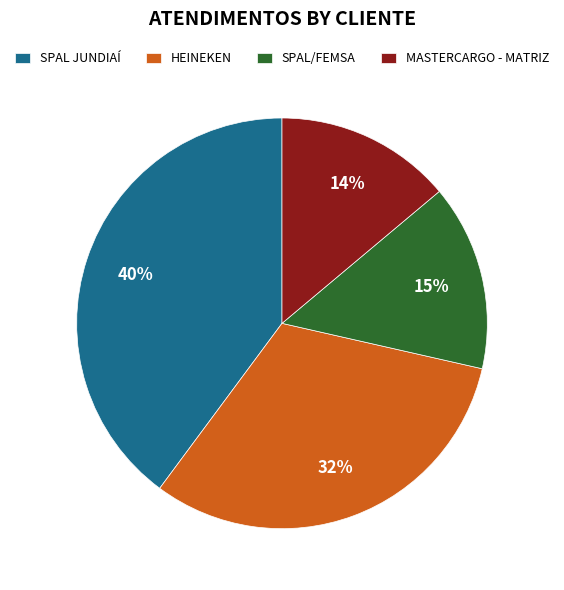

To the nearest percent, what percentage of the pie is MASTERCARGO - MATRIZ?

14%